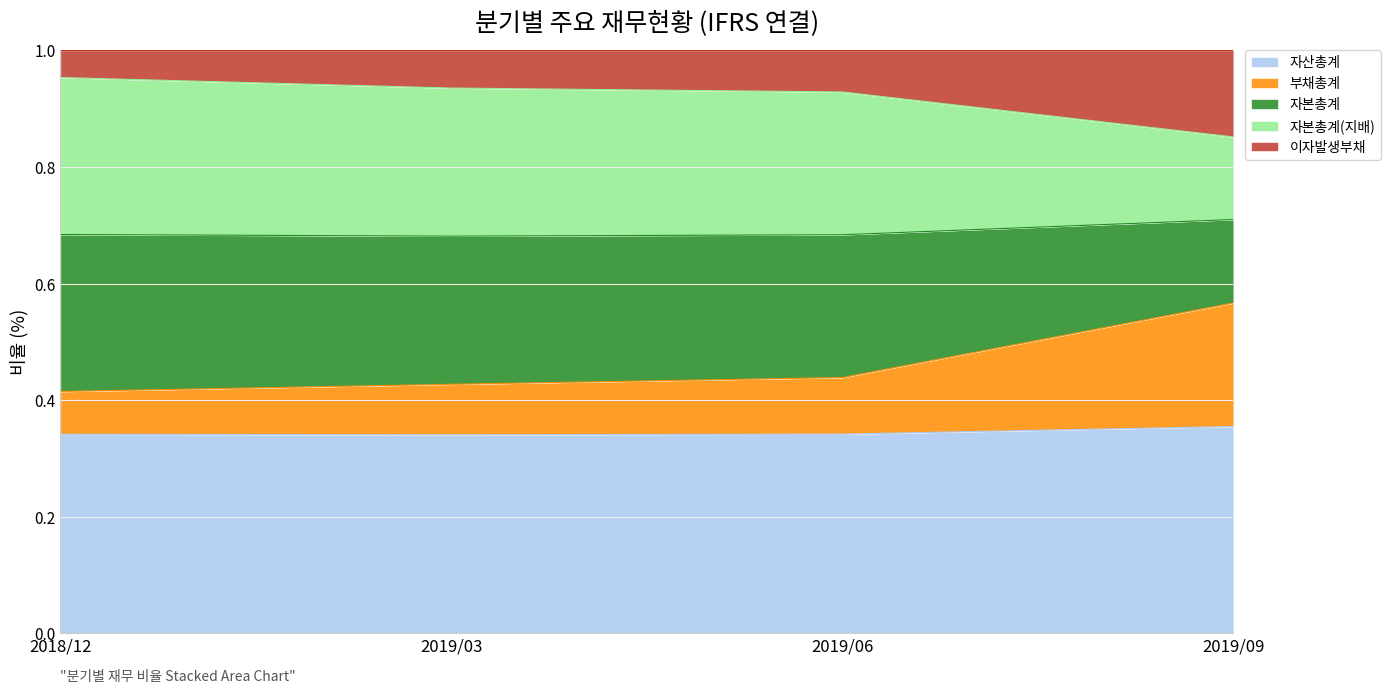

Count the 이자발생부채 values in the range 0 to 1.

4